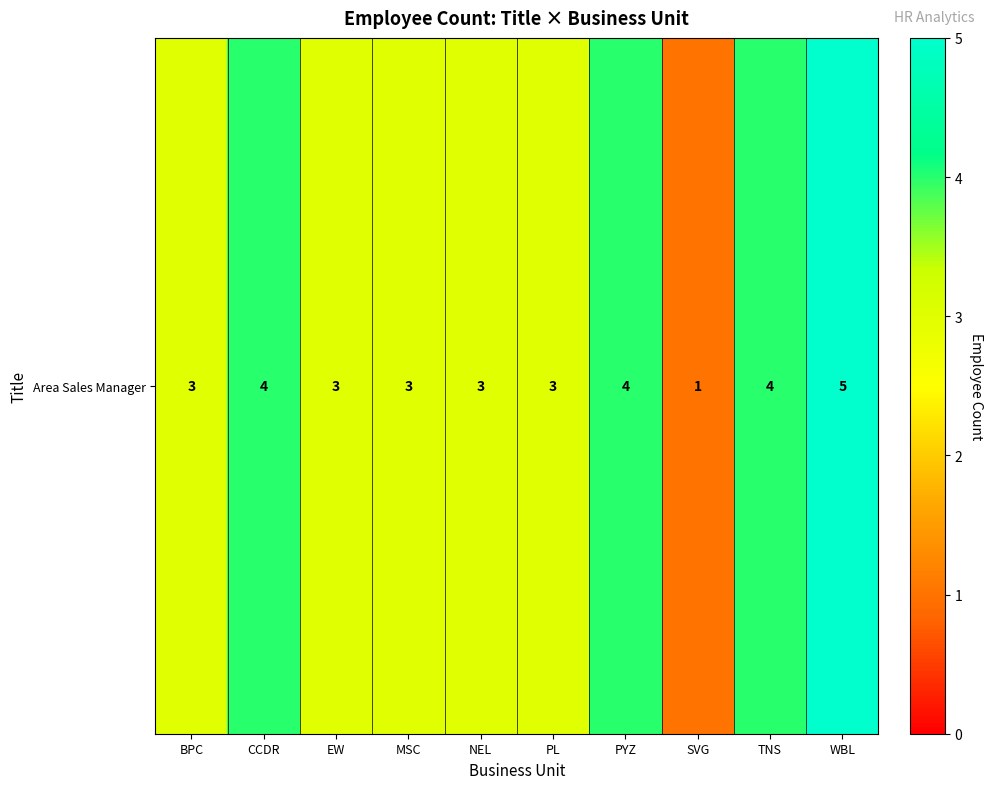

Which label corresponds to the smallest value in the chart?

SVG